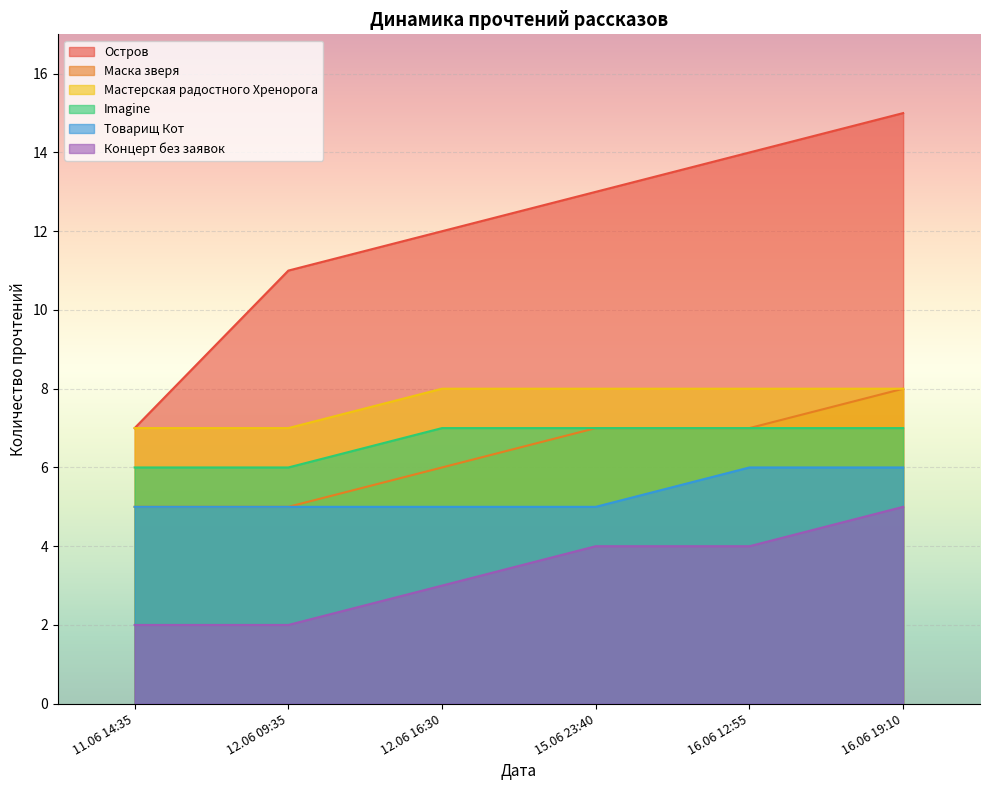

Does the chart display data point markers on the line(s)?

No